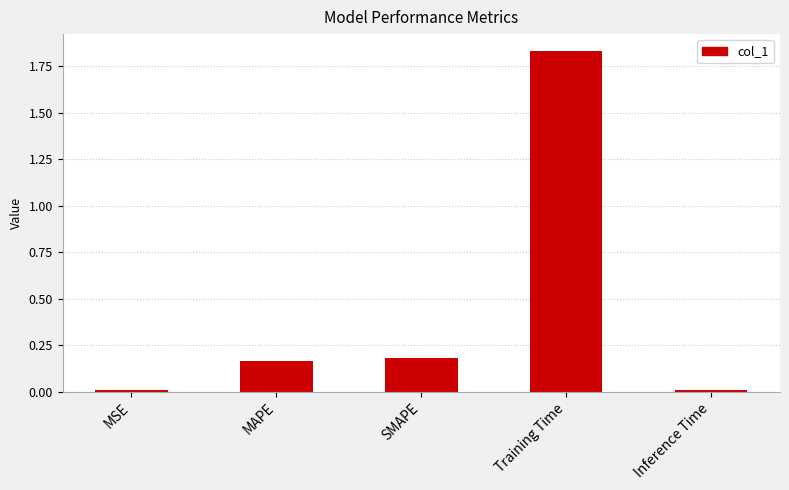

What is the label of the 2nd bar from the left?

MAPE